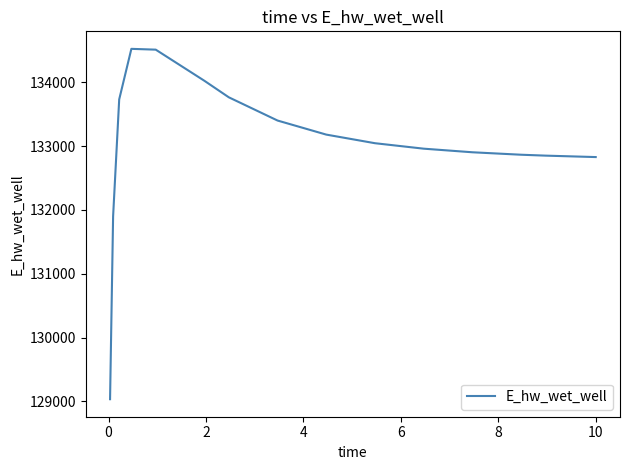

How many lines are shown in the chart?

1